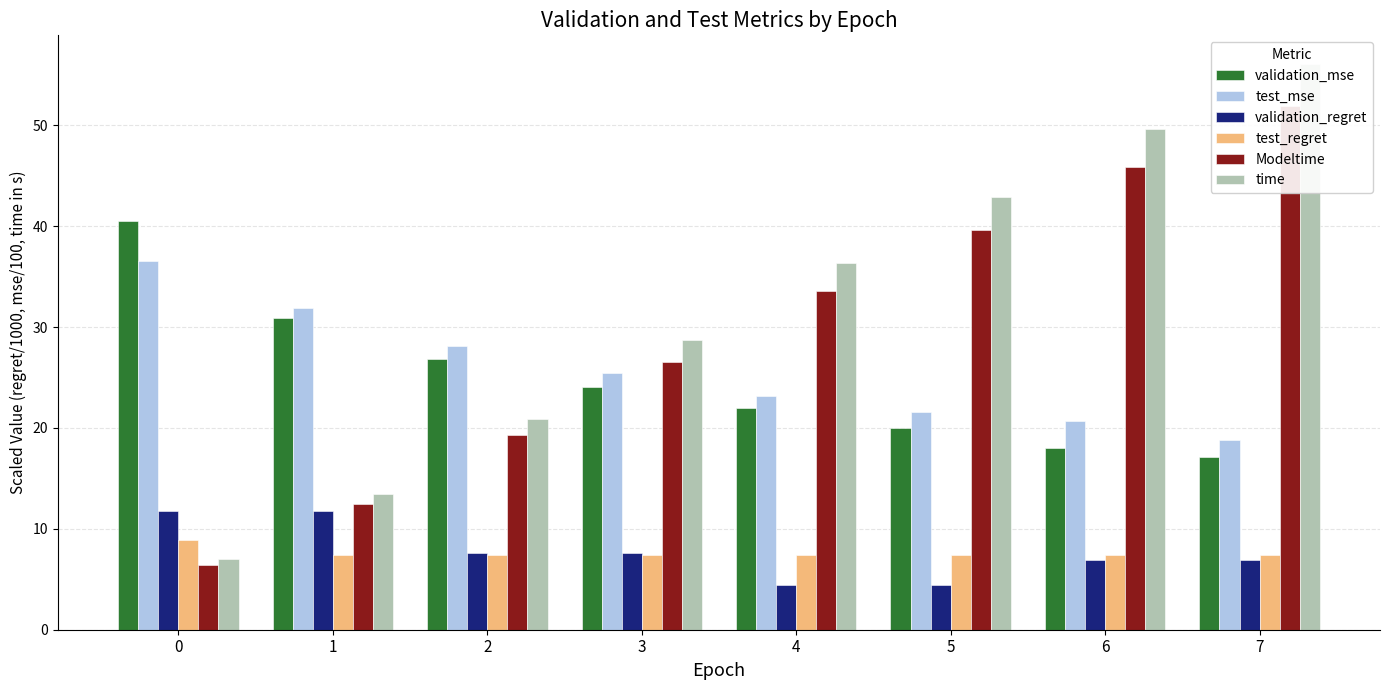

What is the difference between the test_mse values at 7 and 5?

2.8